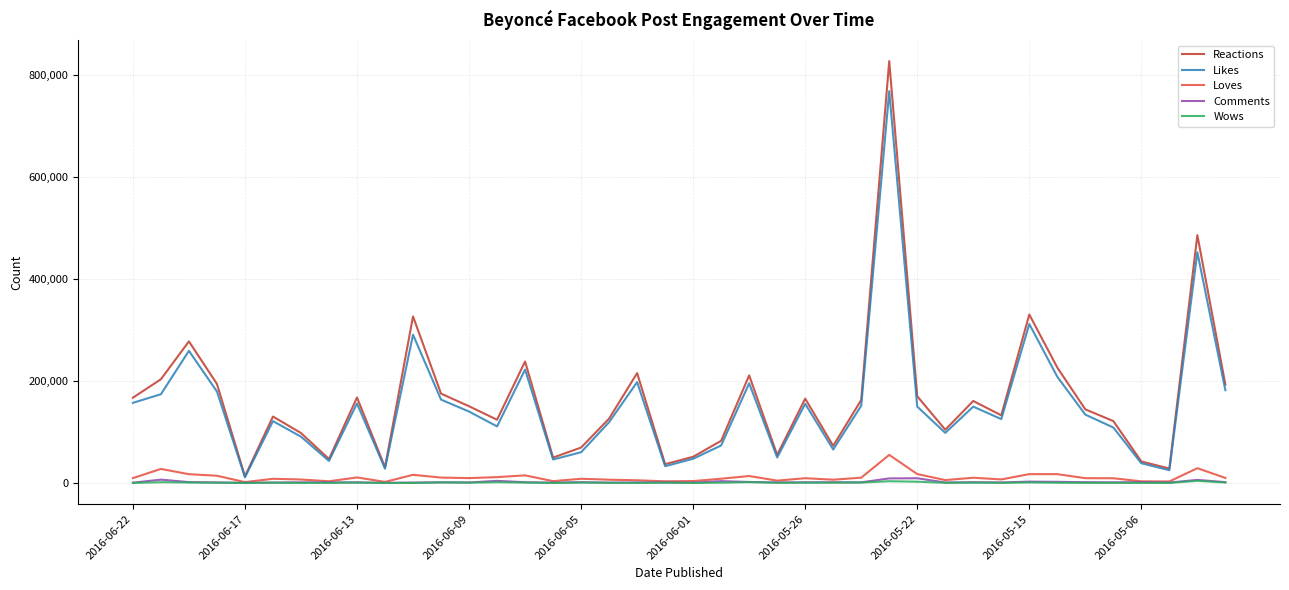

What is the maximum value shown in the chart?

827330